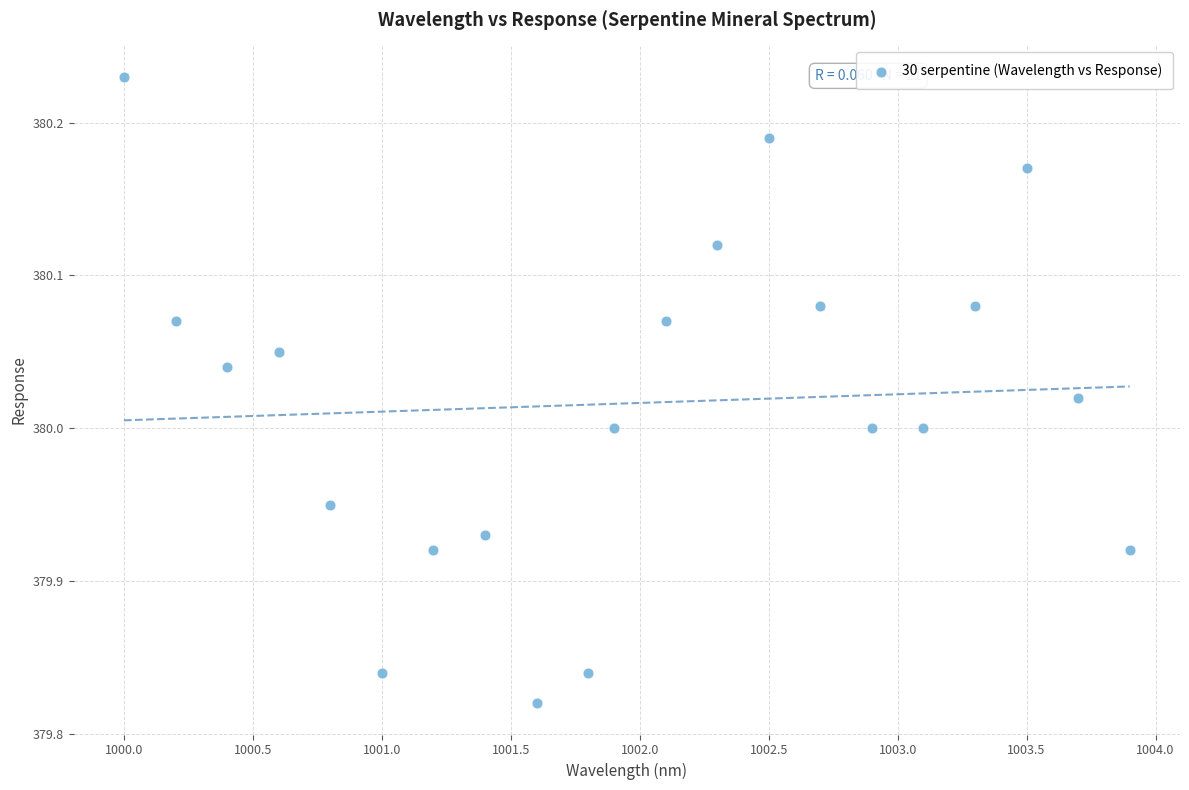

What is the range of X values (max minus min)?

3.9